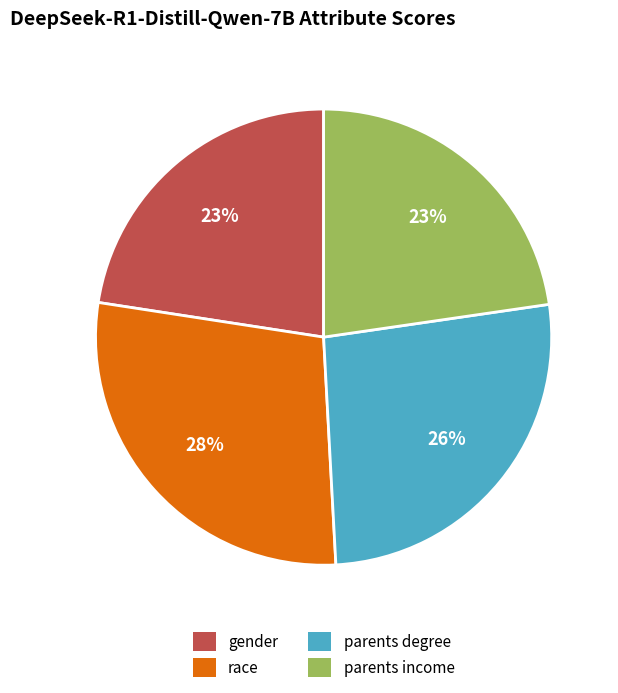

Which slice is the largest?

race